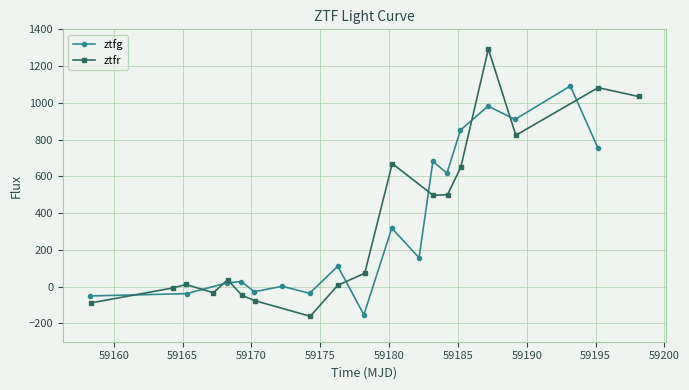

How many interior local peaks does the ztfg series have?

7